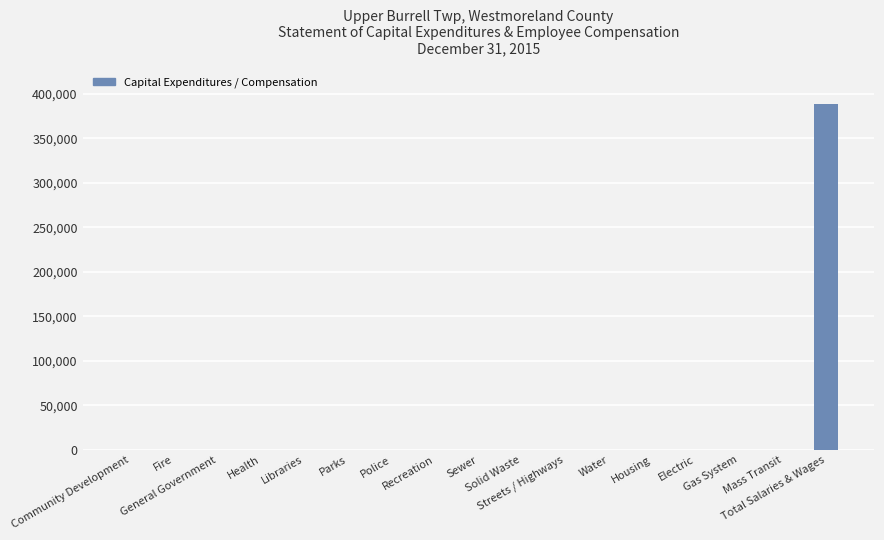

What is the greatest value displayed?

388887